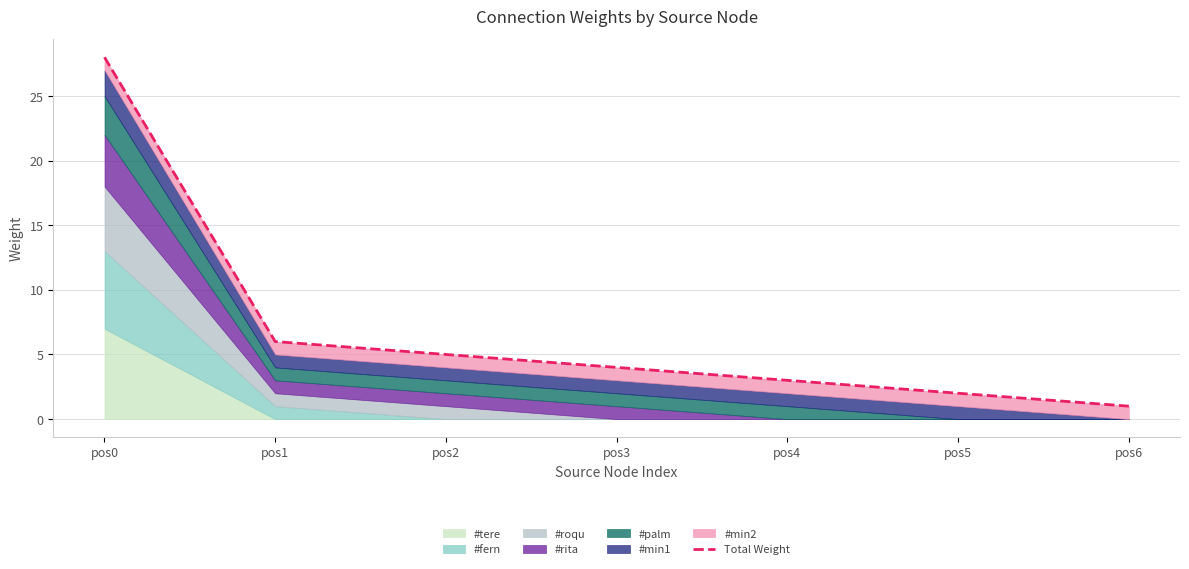

How many data points are less than 4?

3